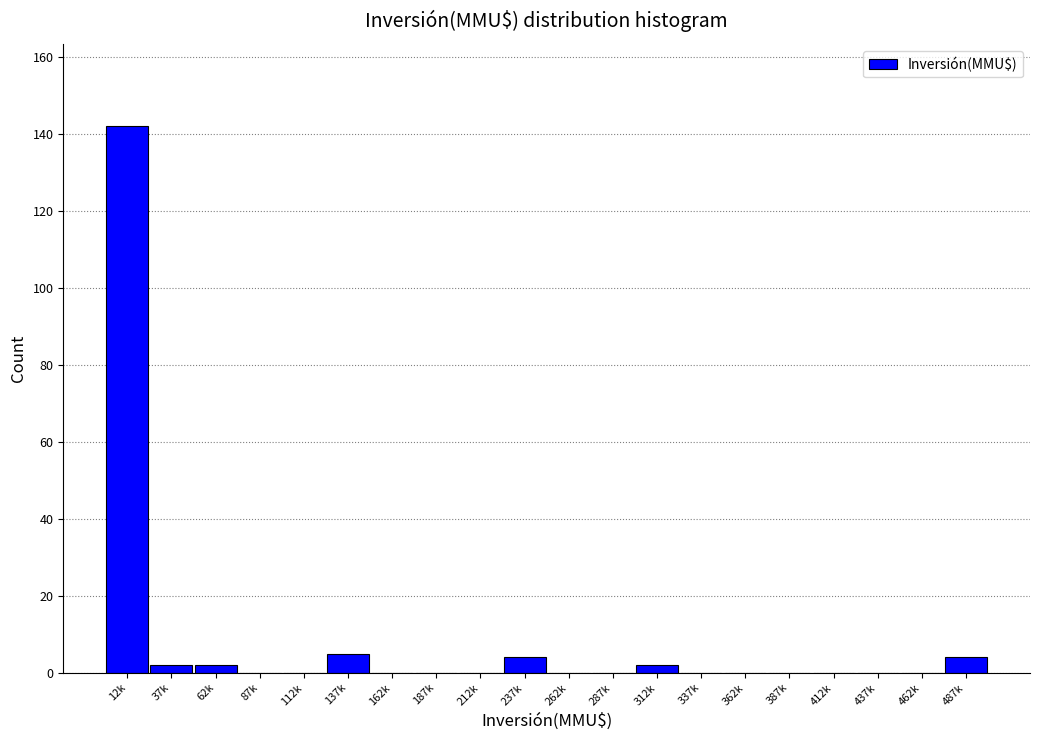

Reading left to right, transcribe all the data shown in this chart.

12k=142	37k=2	62k=2	87k=0	112k=0	137k=5	162k=0	187k=0	212k=0	237k=4	262k=0	287k=0	312k=2	337k=0	362k=0	387k=0	412k=0	437k=0	462k=0	487k=4